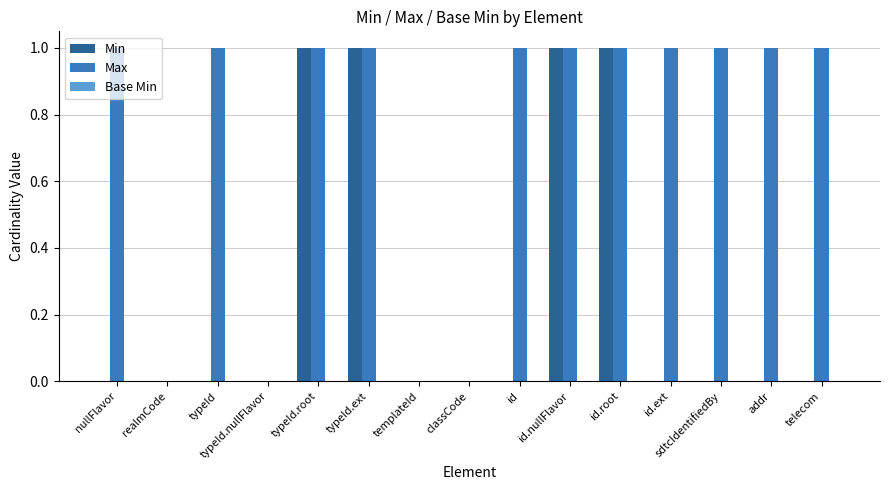

The Max series shows 1 at id.root. True or false?

True